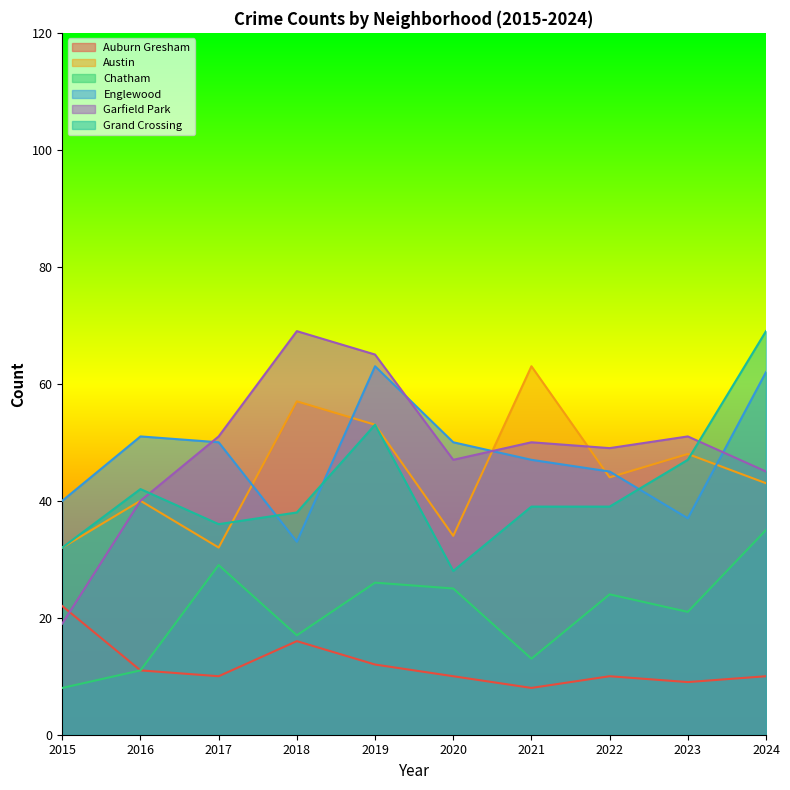

Reading left to right, extract all data points from this chart.

Auburn Gresham: 2015=22	2016=11	2017=10	2018=16	2019=12	2020=10	2021=8	2022=10	2023=9	2024=10
Austin: 2015=32	2016=40	2017=32	2018=57	2019=53	2020=34	2021=63	2022=44	2023=48	2024=43
Chatham: 2015=8	2016=11	2017=29	2018=17	2019=26	2020=25	2021=13	2022=24	2023=21	2024=35
Englewood: 2015=40	2016=51	2017=50	2018=33	2019=63	2020=50	2021=47	2022=45	2023=37	2024=62
Garfield Park: 2015=19	2016=40	2017=51	2018=69	2019=65	2020=47	2021=50	2022=49	2023=51	2024=45
Grand Crossing: 2015=32	2016=42	2017=36	2018=38	2019=53	2020=28	2021=39	2022=39	2023=47	2024=69